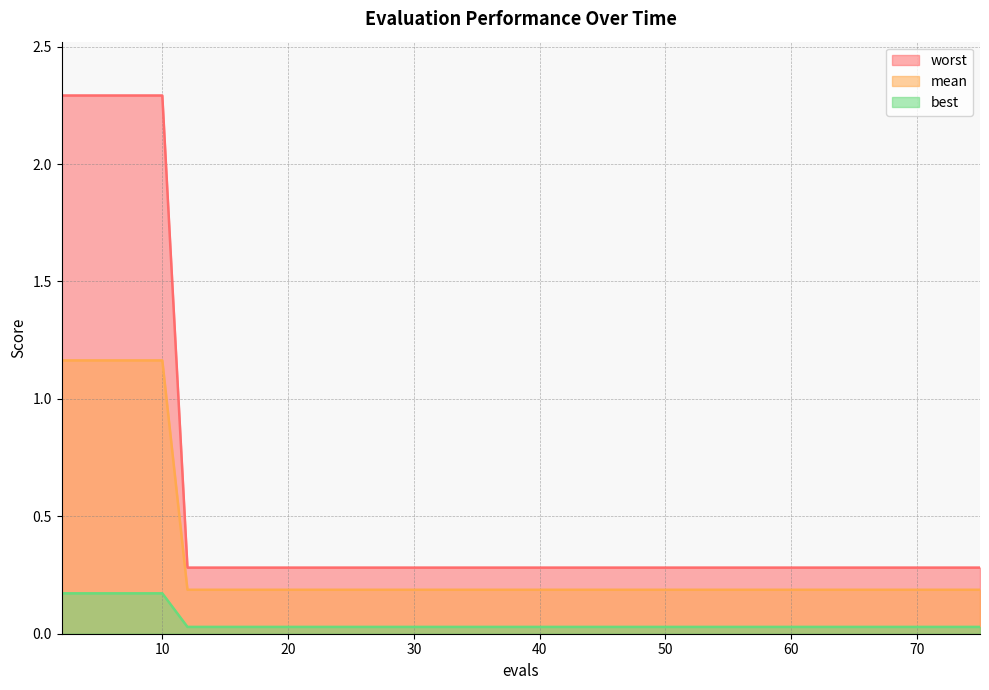

List the series in order of their overall mean, highest first.

worst, mean, best